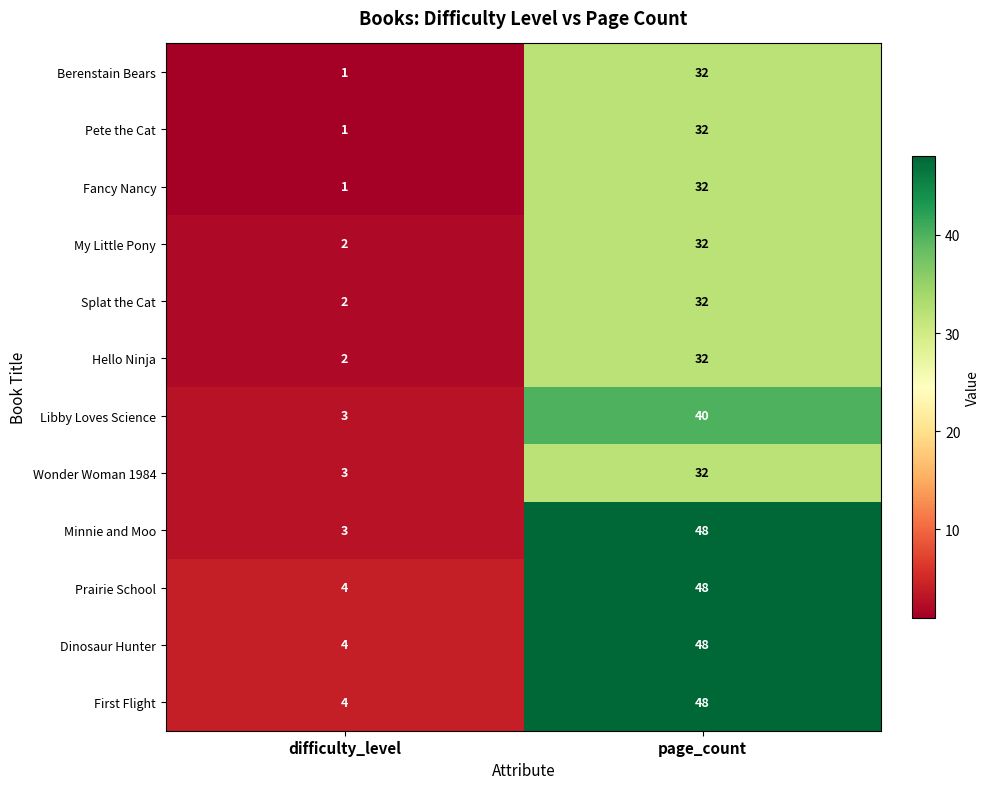

Which category has the highest value in the Dinosaur Hunter series?

page_count